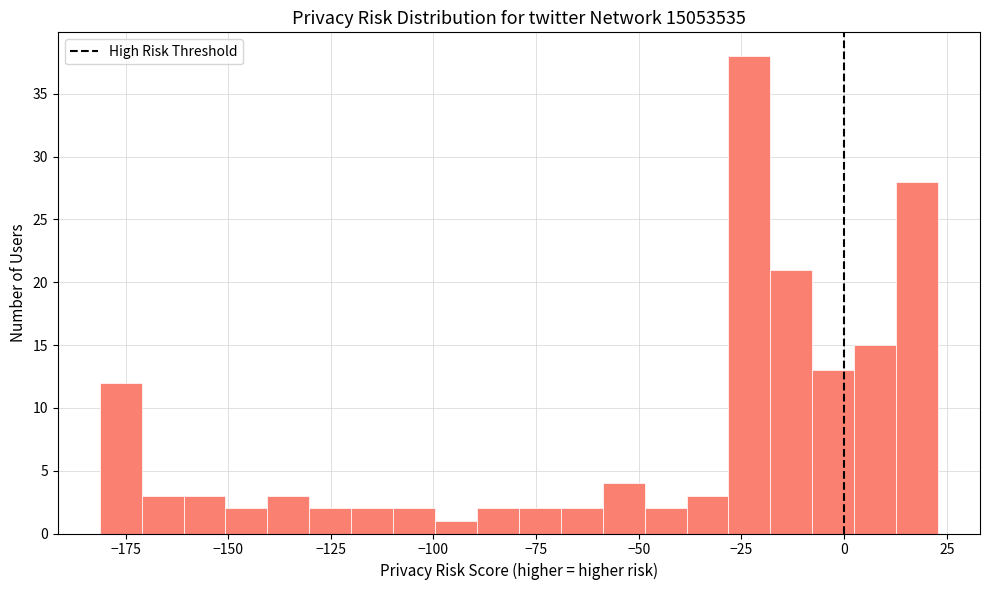

Around what value on the x-axis is the tallest bar? Give the approximate position of its centre, as read against the axis.

-25